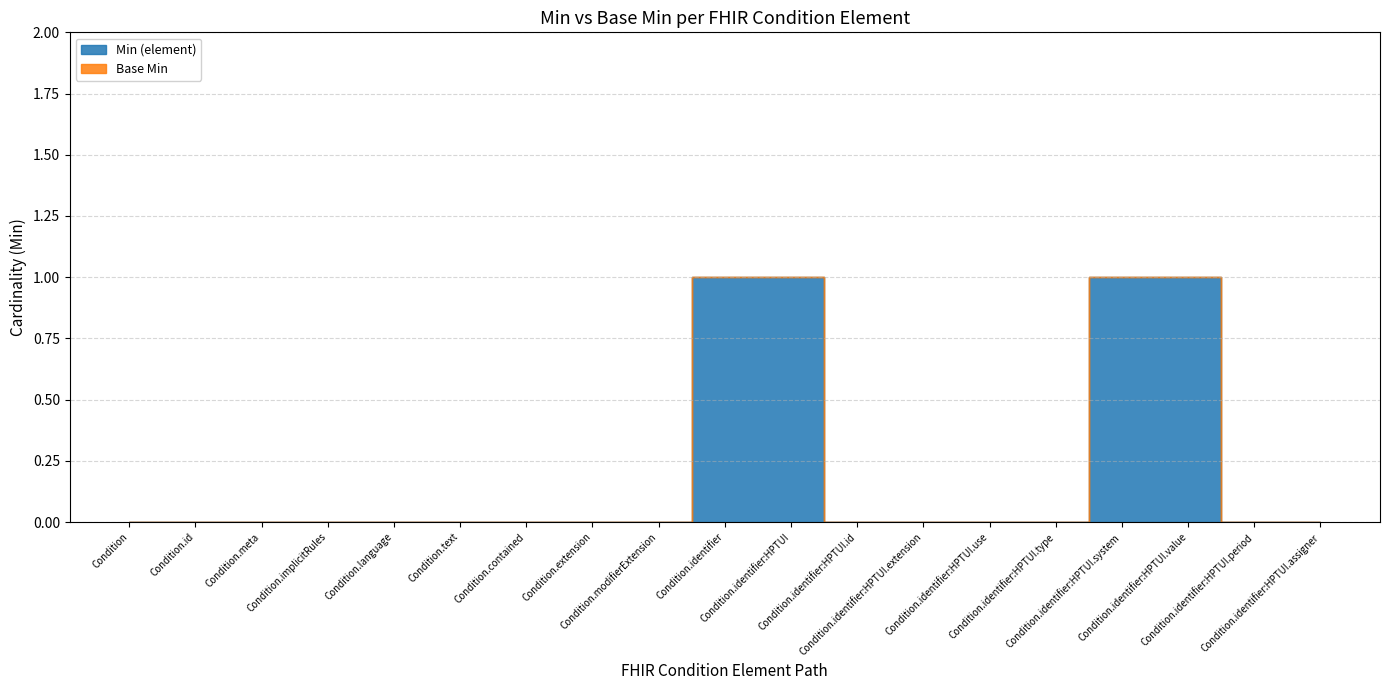

At how many categories does at least one series exceed 0?

4